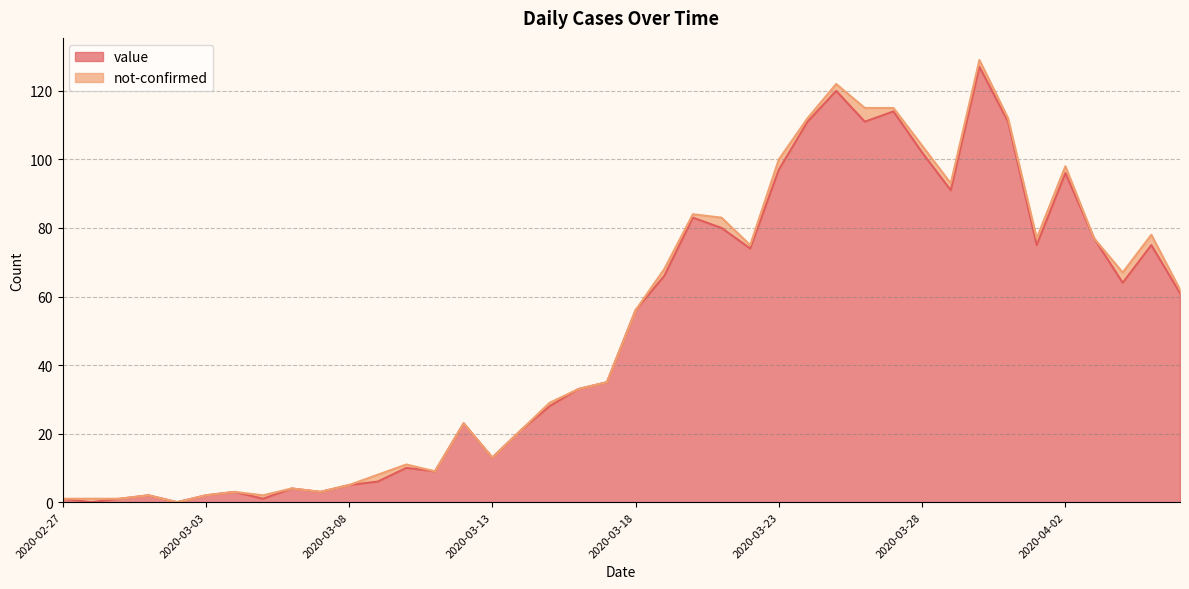

How many points are lower than both their immediate neighbors (excluding endpoints)?

11